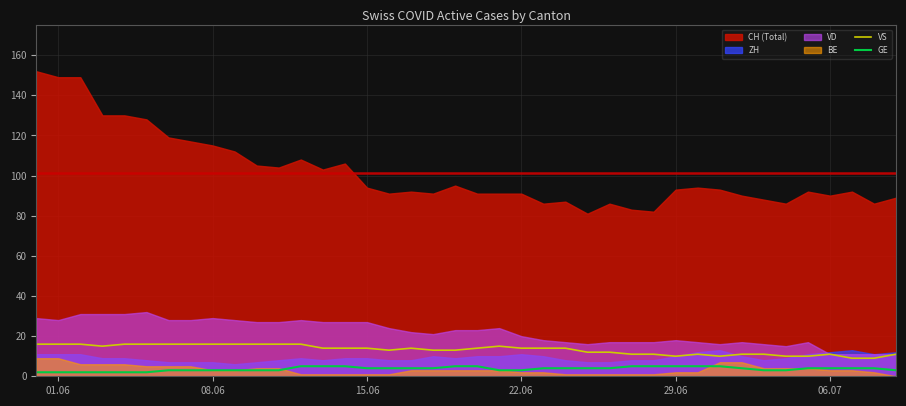

Count the GE values in the range 3 to 5.

34